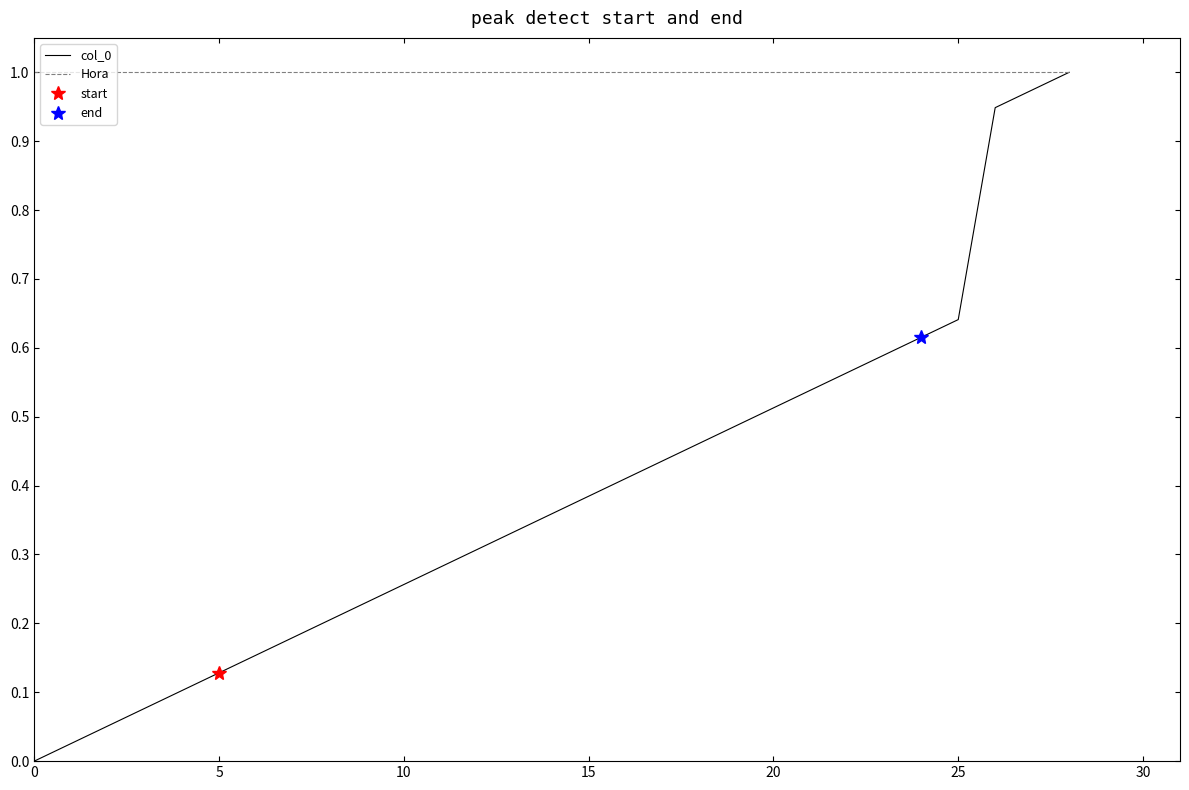

What is the sum of the col_0 values at 28 and 20?

1.5